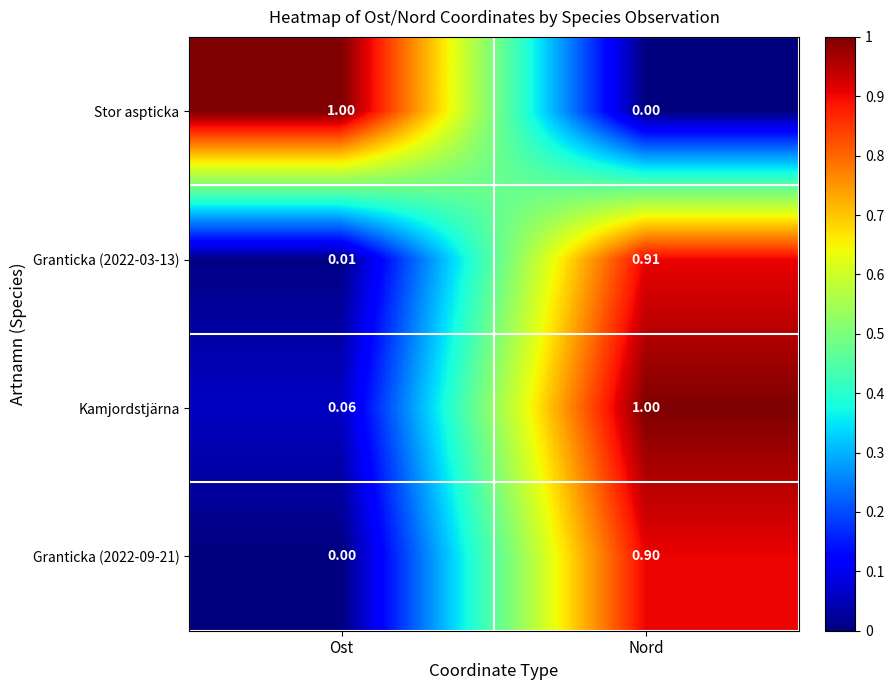

At how many categories does at least one series exceed 0?

2